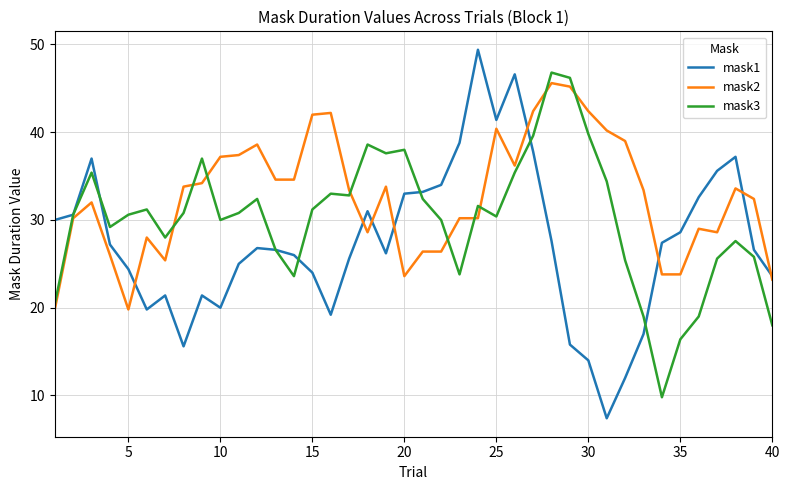

Which series has the largest total across all categories?

mask2